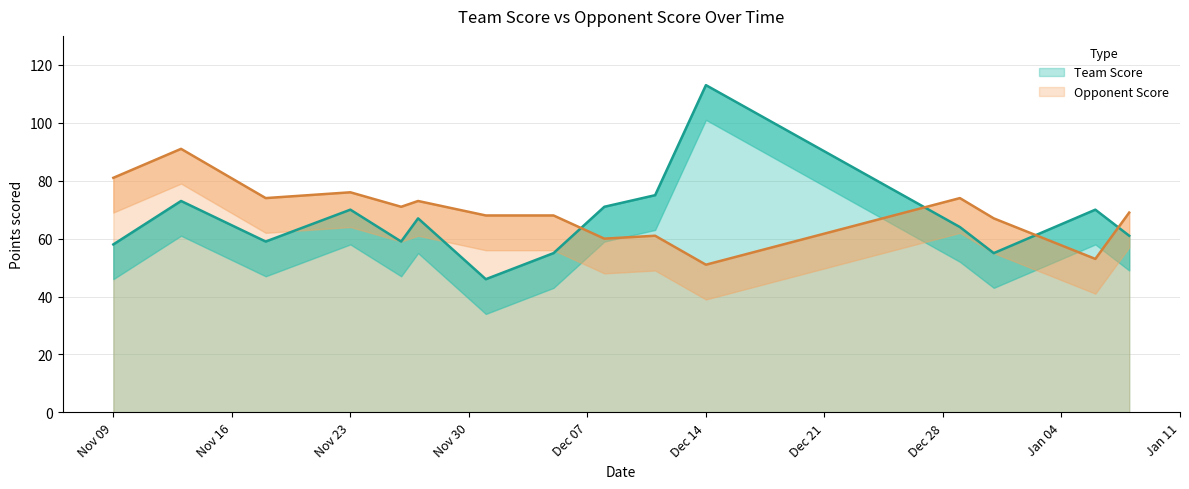

How many intersections are there between Team Score and Opponent Score?

4